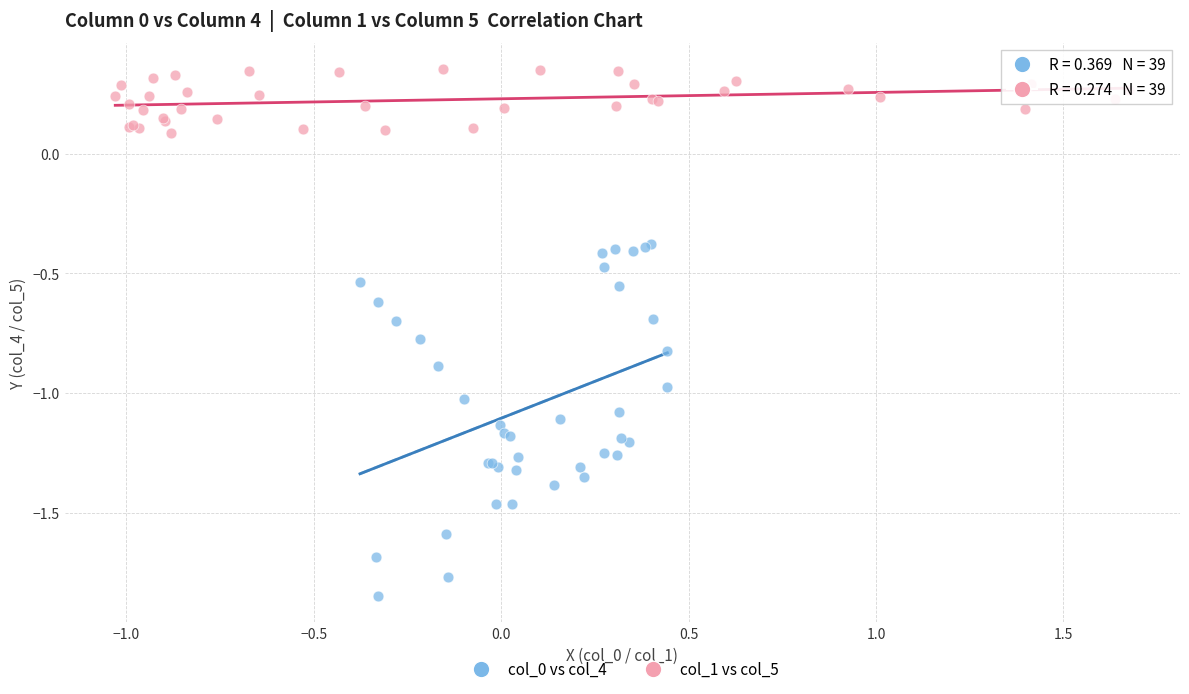

Which series has the widest spread of Y values?

col_0 vs col_4